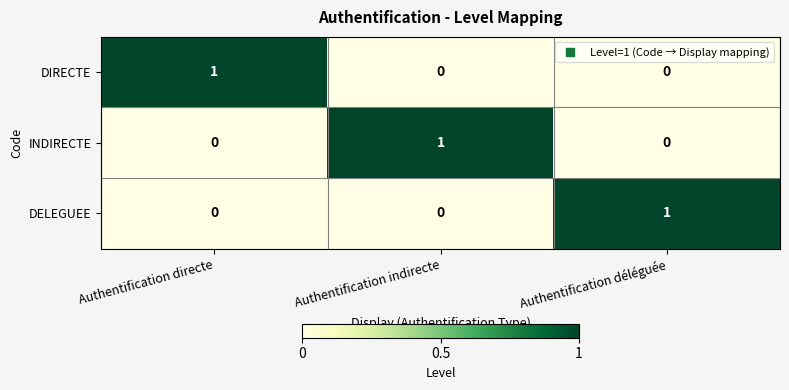

Count the number of data series in this chart.

3